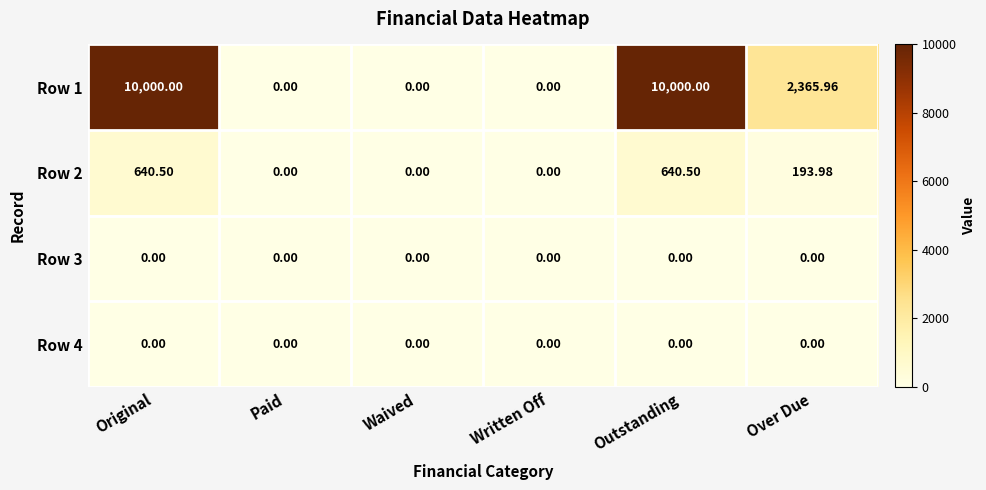

At which label is Row 1 closest to 5000?

Over Due